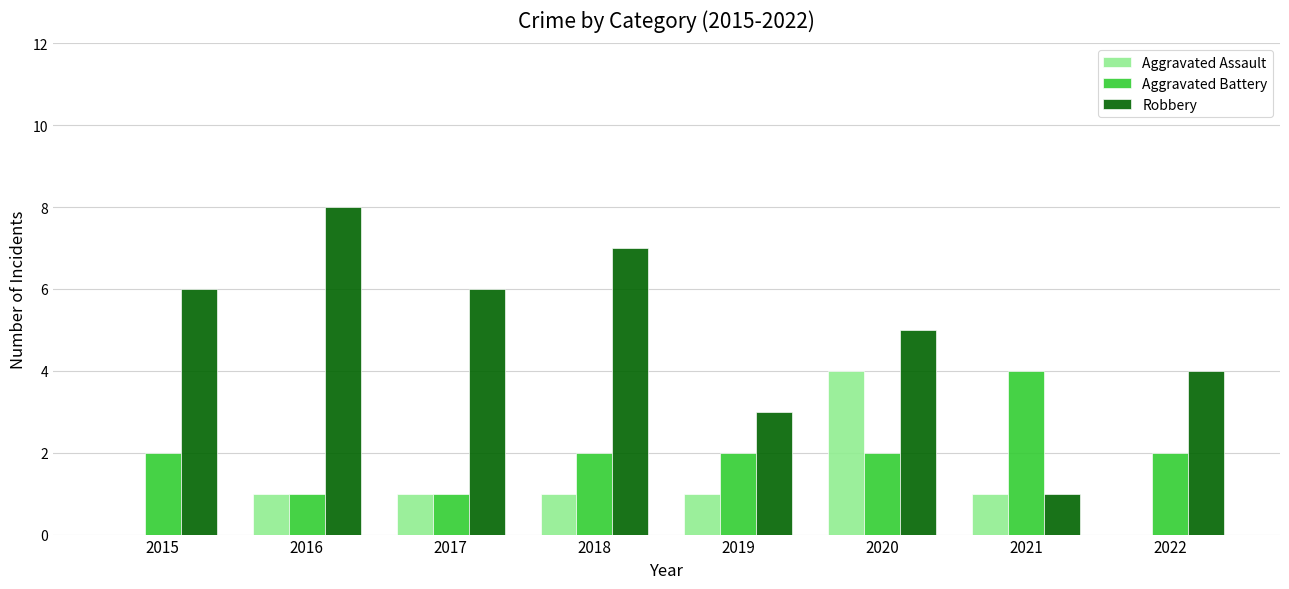

How many groups of bars are there?

8